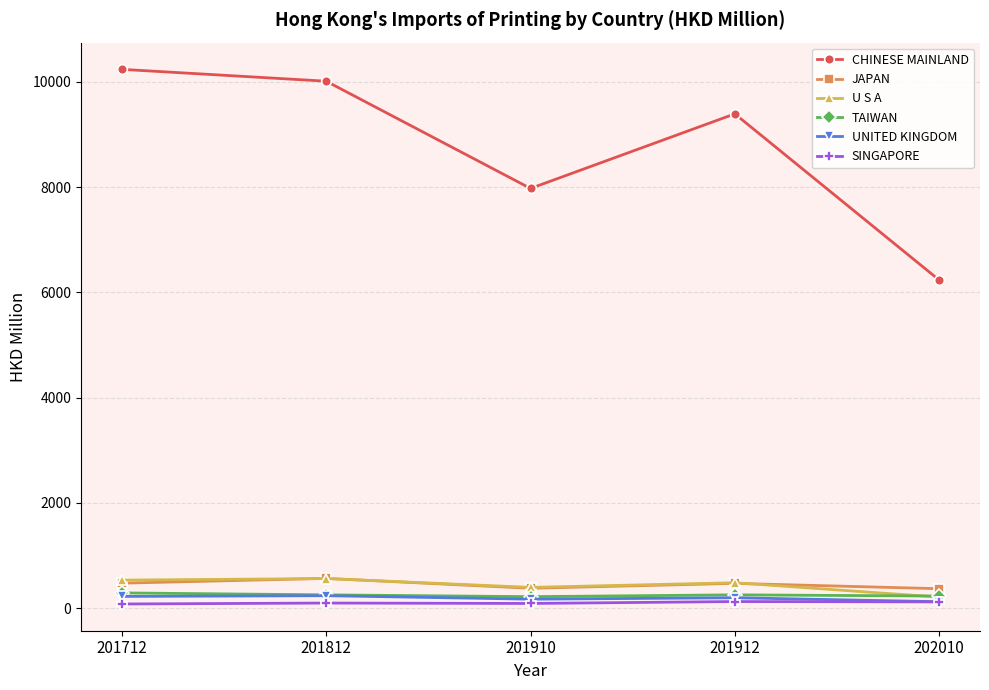

The value of JAPAN at 201712 is 472.1. True or false?

True